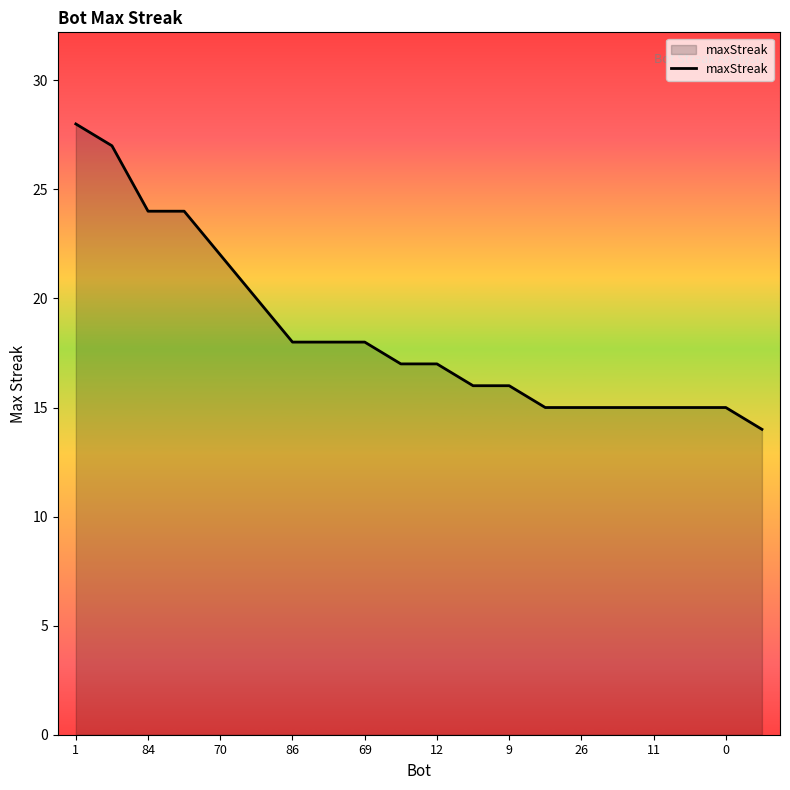

What is the maximum value shown in the chart?

28